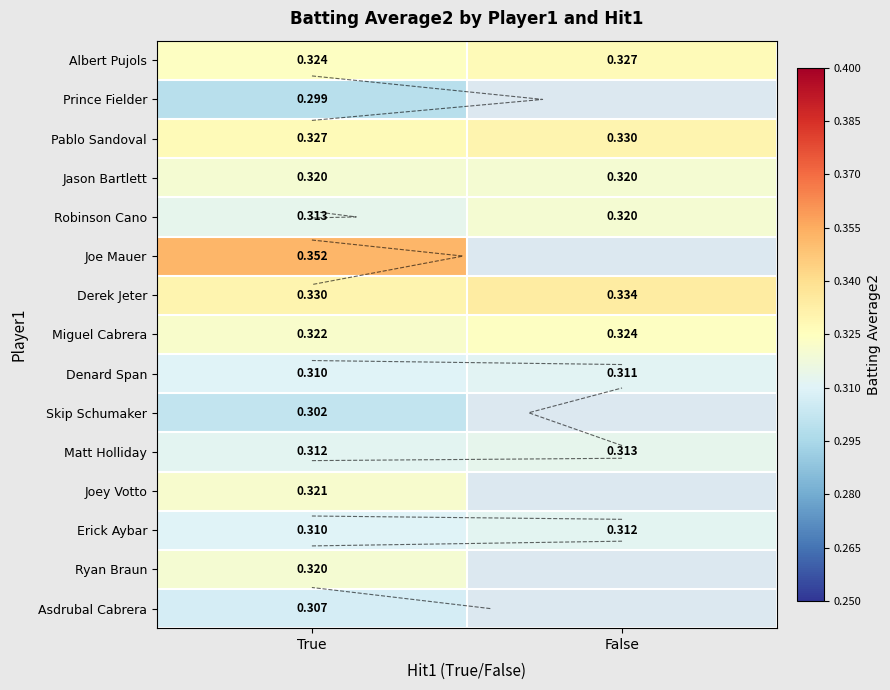

Read the Joe Mauer value at True.

0.4